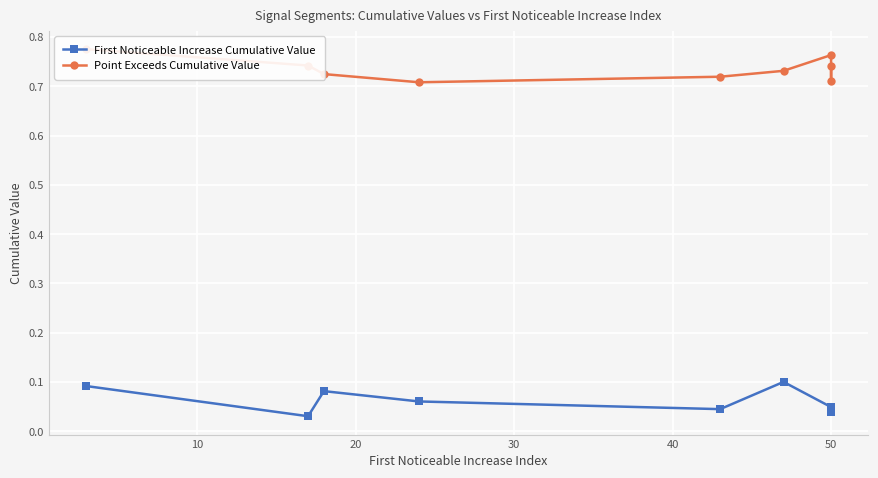

True or false: Point Exceeds Cumulative Value and First Noticeable Increase Cumulative Value intersect in this chart.

False